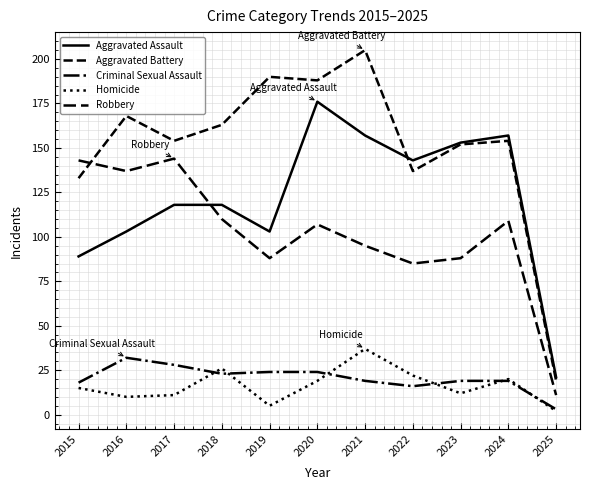

Which has a higher value, 2021 or 2023?

2021